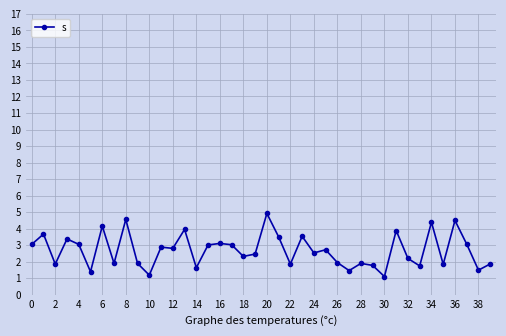

True or false: the data has more than 1 interior local peaks.

True